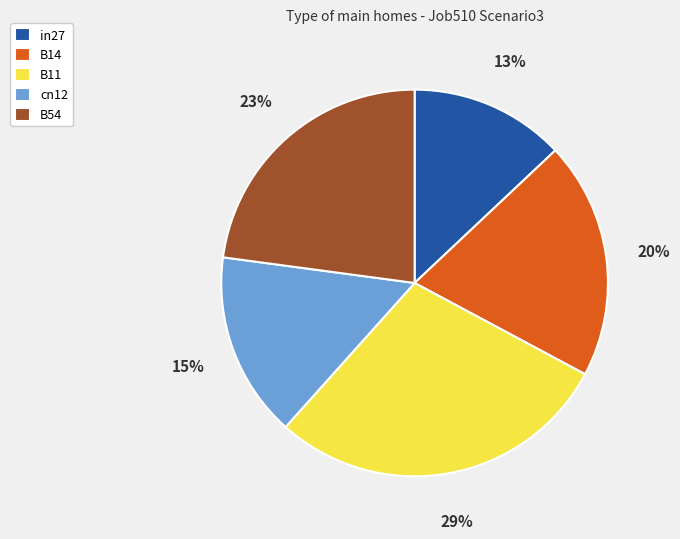

True or false: B54 accounts for 11% of the total.

False